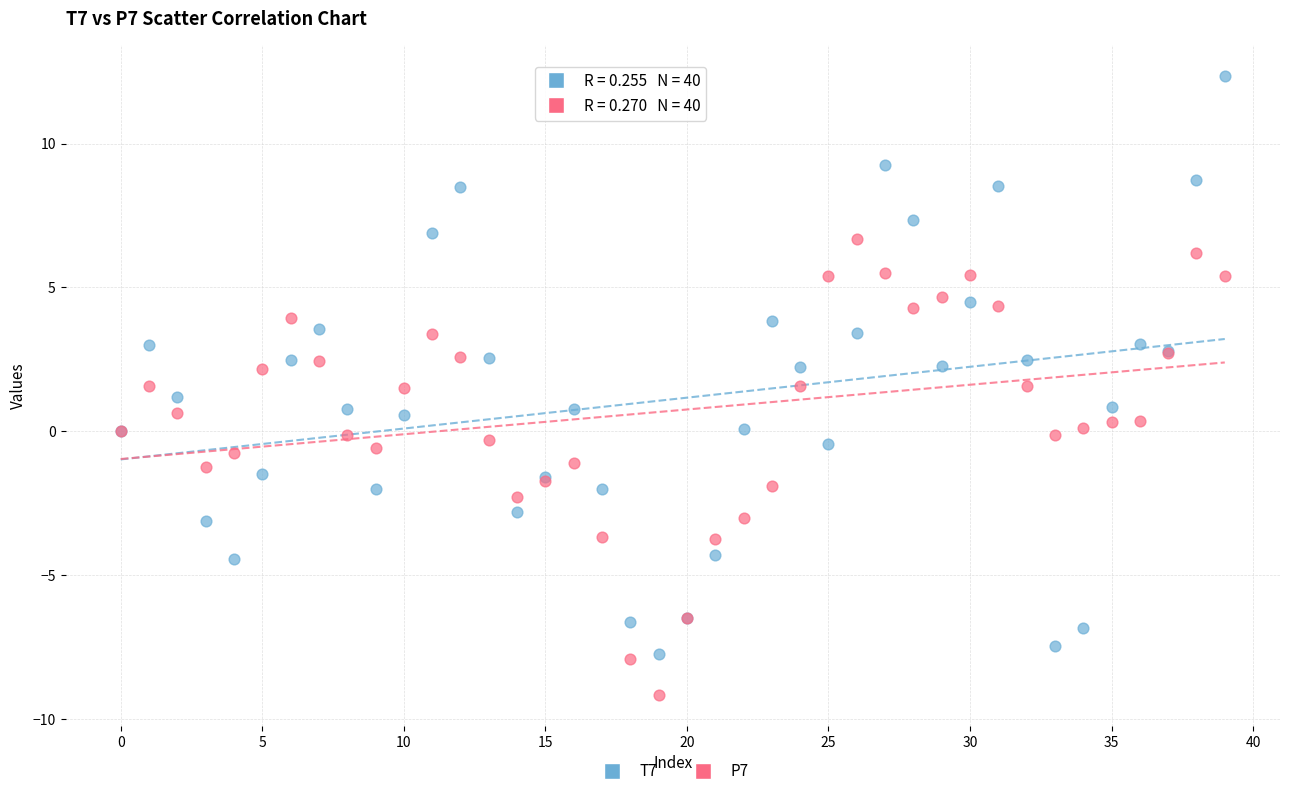

Which series reaches the minimum Y coordinate?

P7